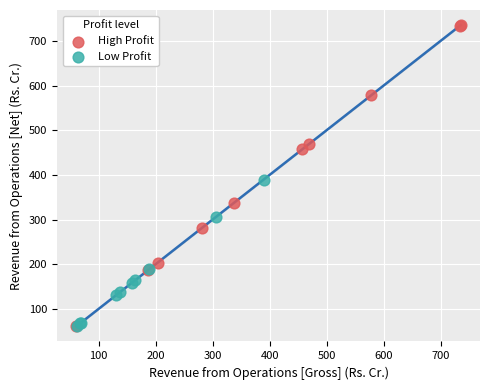

Which series reaches the maximum Y coordinate?

High Profit